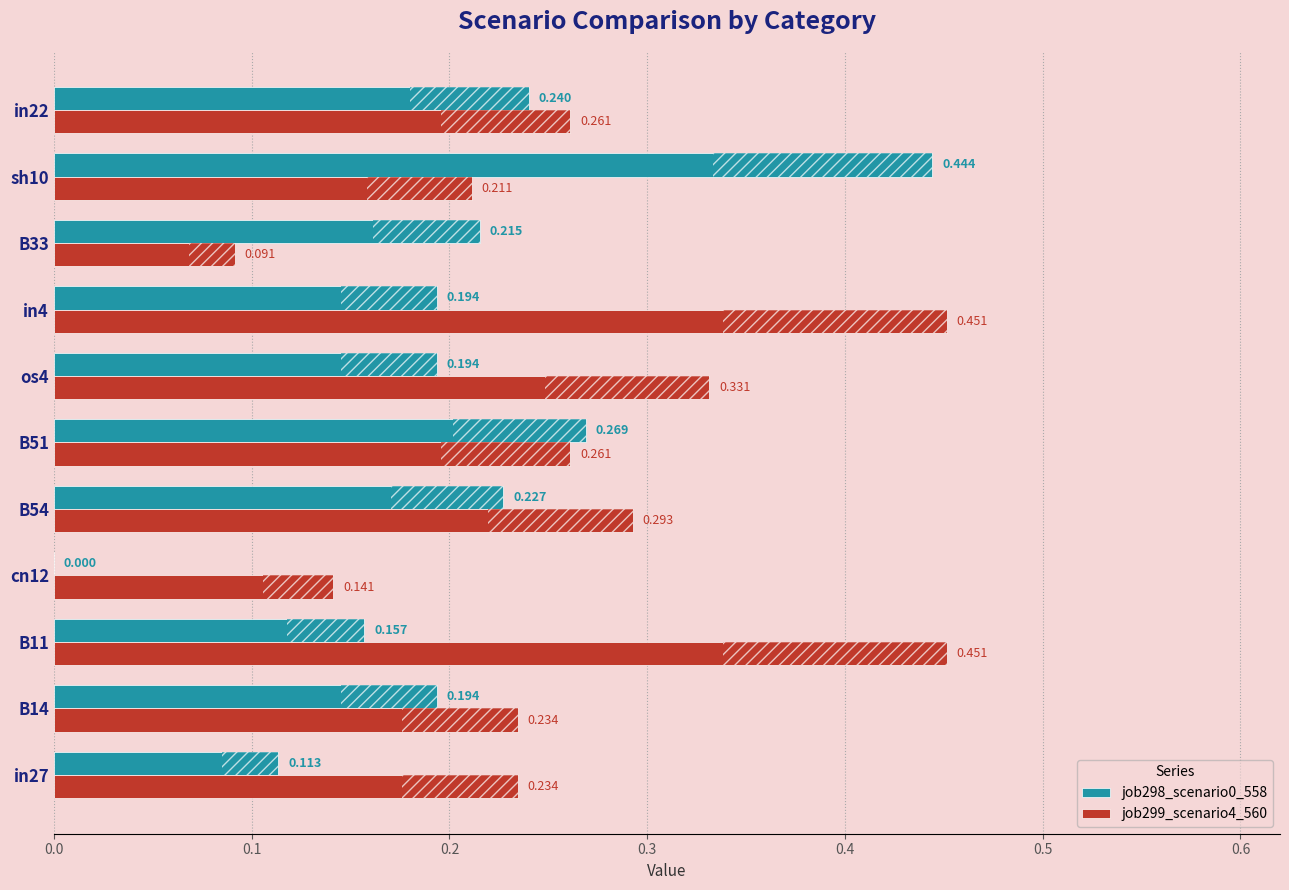

Is the value of job298_scenario0_558 at B51 greater than the value of job299_scenario4_560 at B11?

No